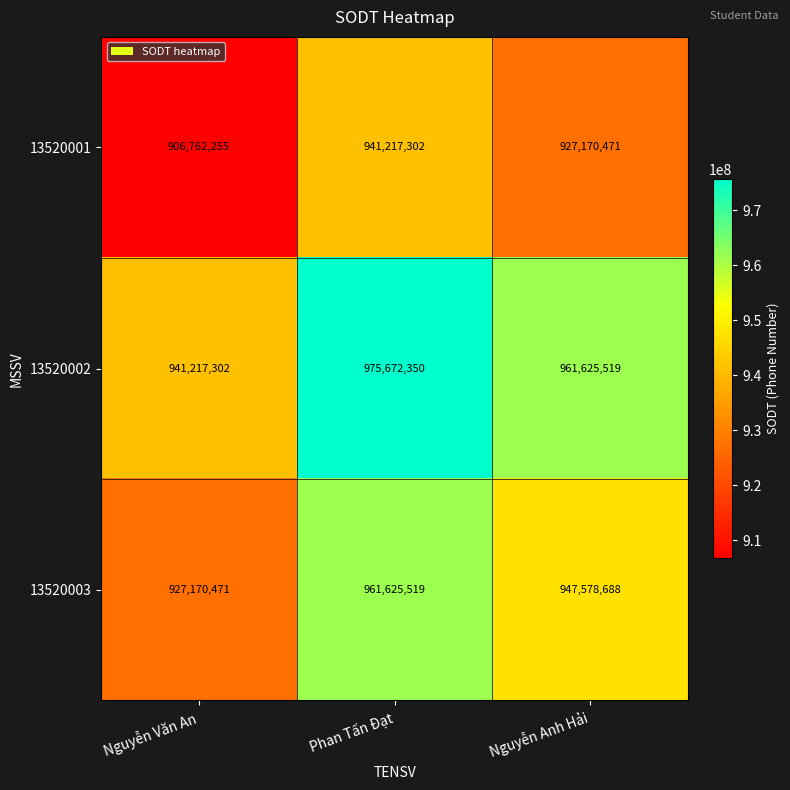

Reading left to right, extract all data points from this chart.

13520001: Nguyễn Văn An=906762255	Phan Tấn Đạt=941217302	Nguyễn Anh Hải=927170471
13520002: Nguyễn Văn An=941217302	Phan Tấn Đạt=975672350	Nguyễn Anh Hải=961625519
13520003: Nguyễn Văn An=927170471	Phan Tấn Đạt=961625519	Nguyễn Anh Hải=947578688